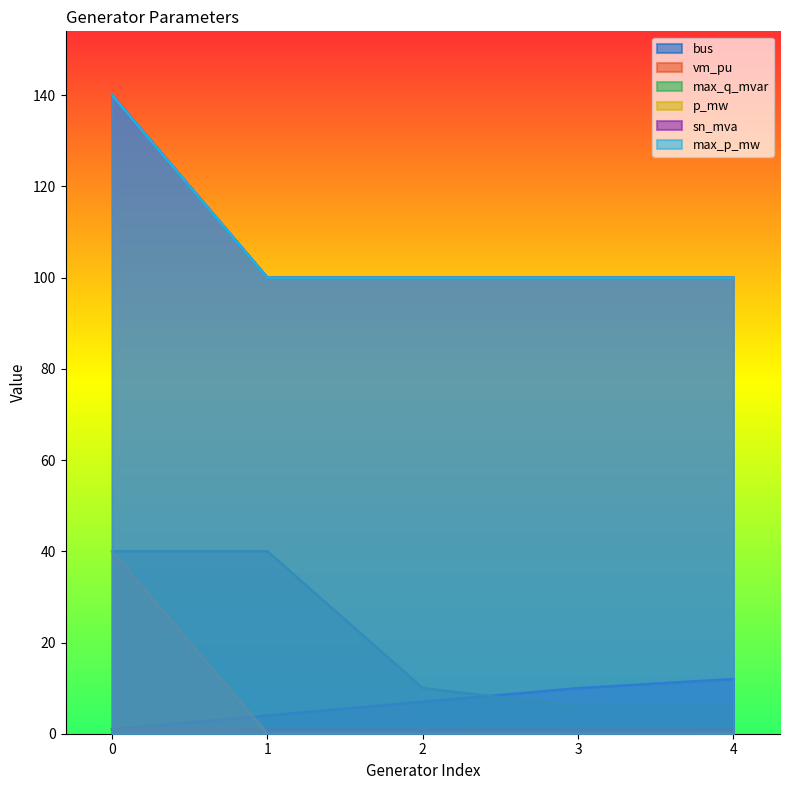

Between 0 and 3, which series saw the biggest shift?

p_mw